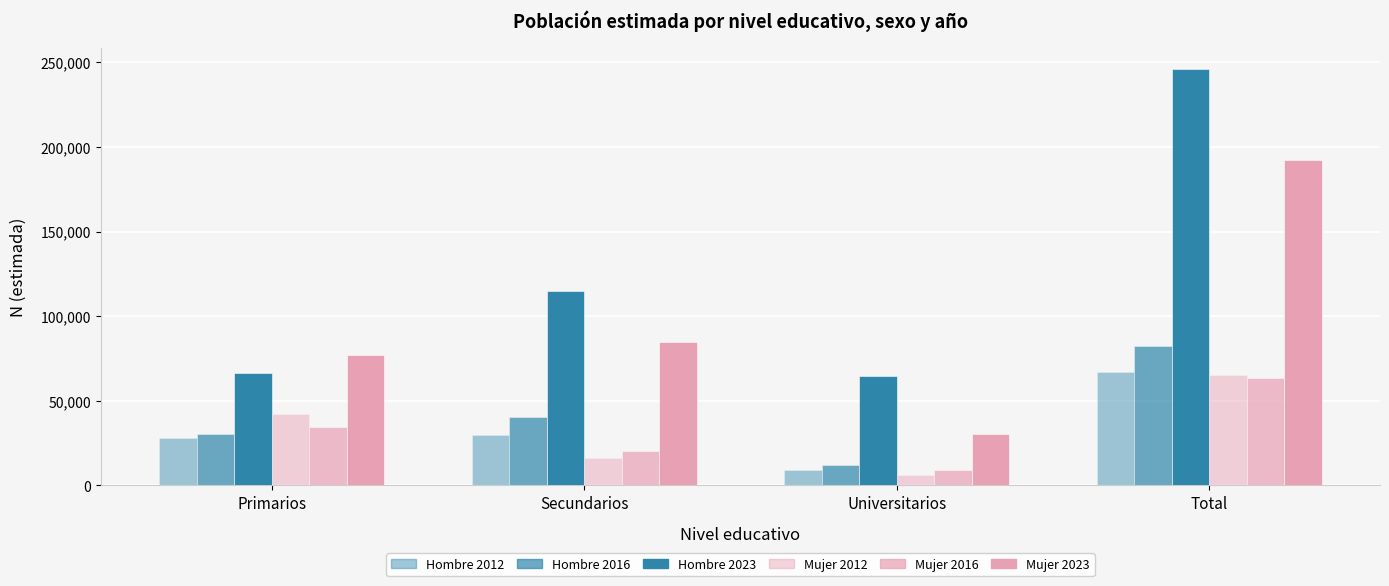

Where does the Hombre 2012 series first go above 29592?

Total